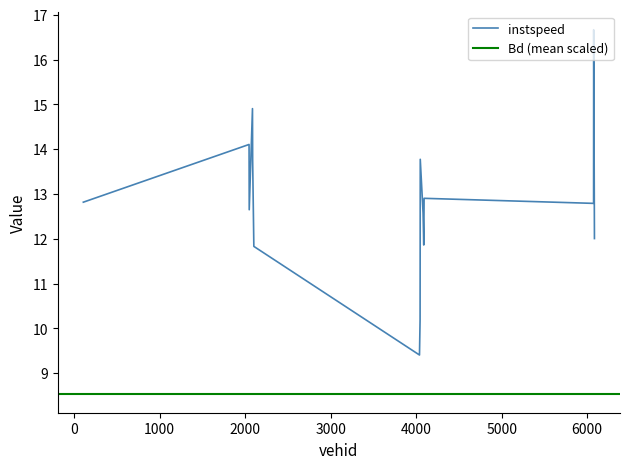

What is the sum of the values at 6086.0 and 6077.0?

28.7